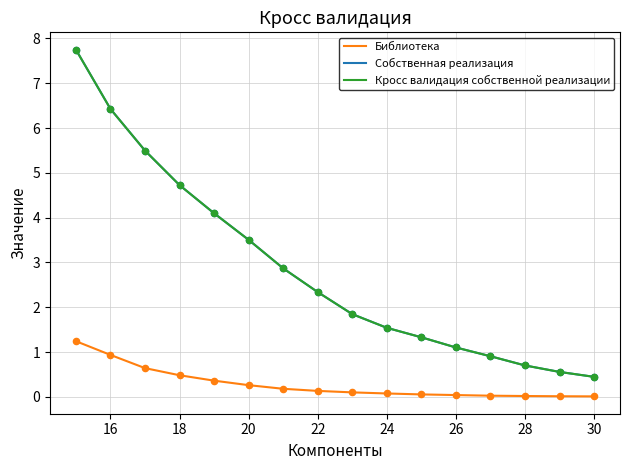

Is this an area chart (filled region under the line)?

No